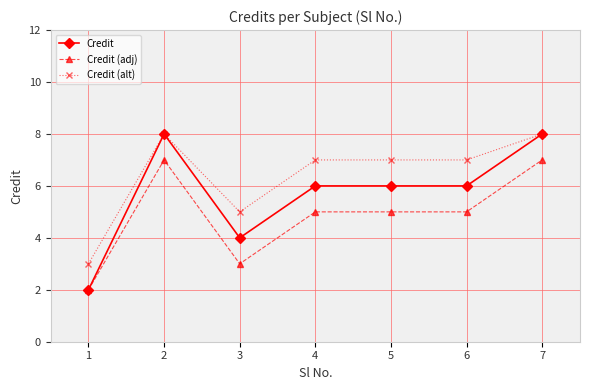

Rank the series by their average value, from lowest to highest.

Credit (adj), Credit, Credit (alt)